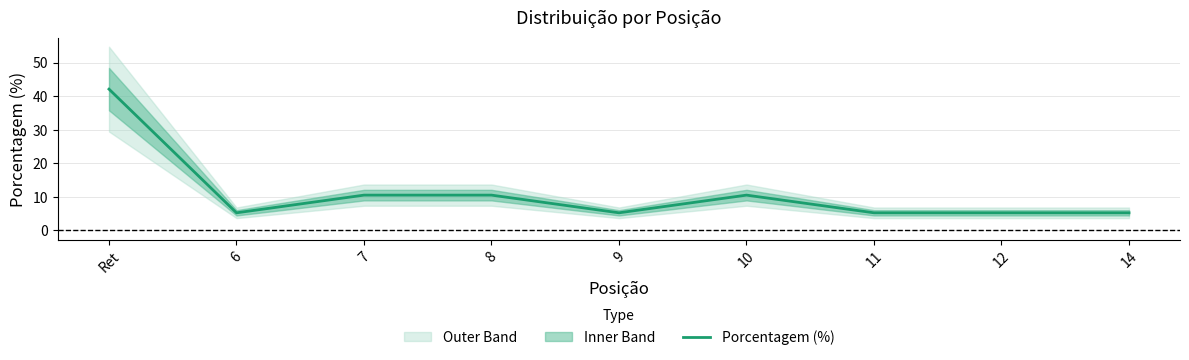

Reading right to left, transcribe all the data shown in this chart.

5.3	5.3	5.3	10.5	5.3	10.5	10.5	5.3	42.1